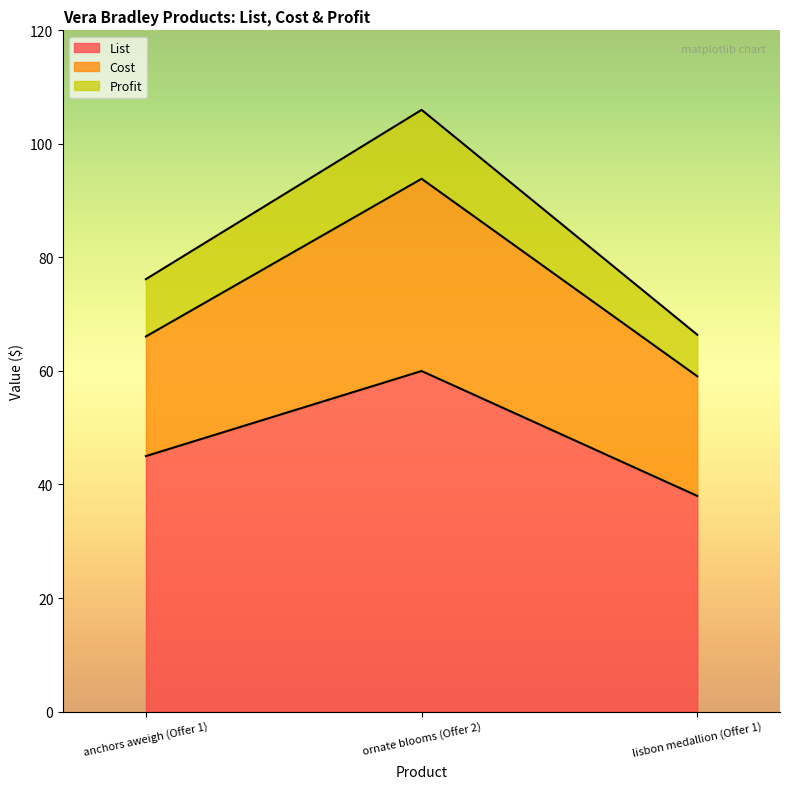

At which category is the sum across all series the highest?

ornate blooms (Offer 2)